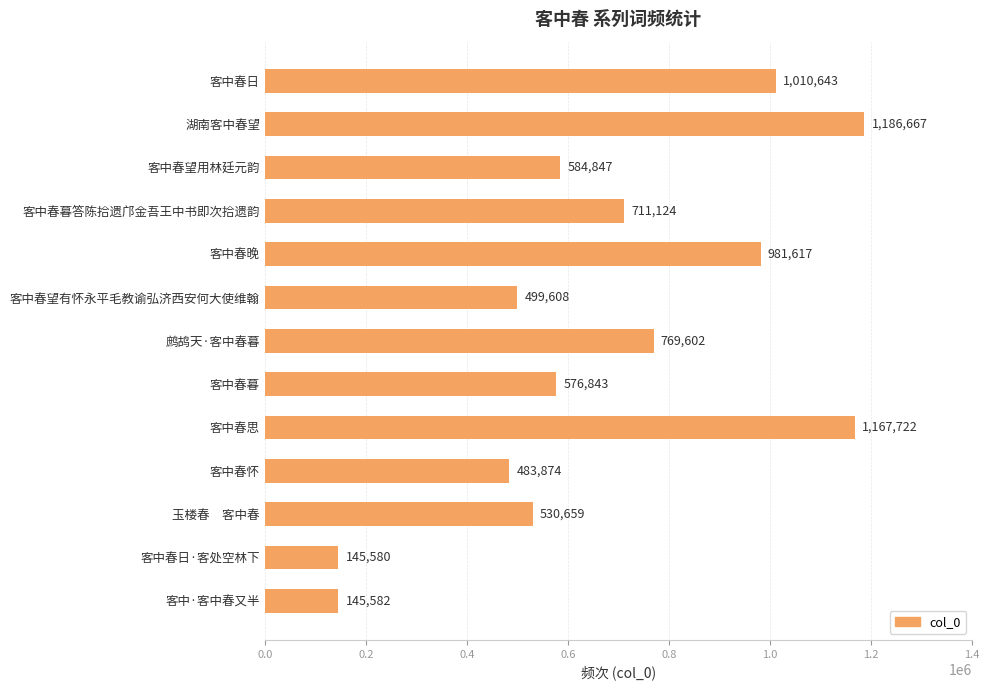

Which label corresponds to the smallest value in the chart?

客中春日·客处空林下